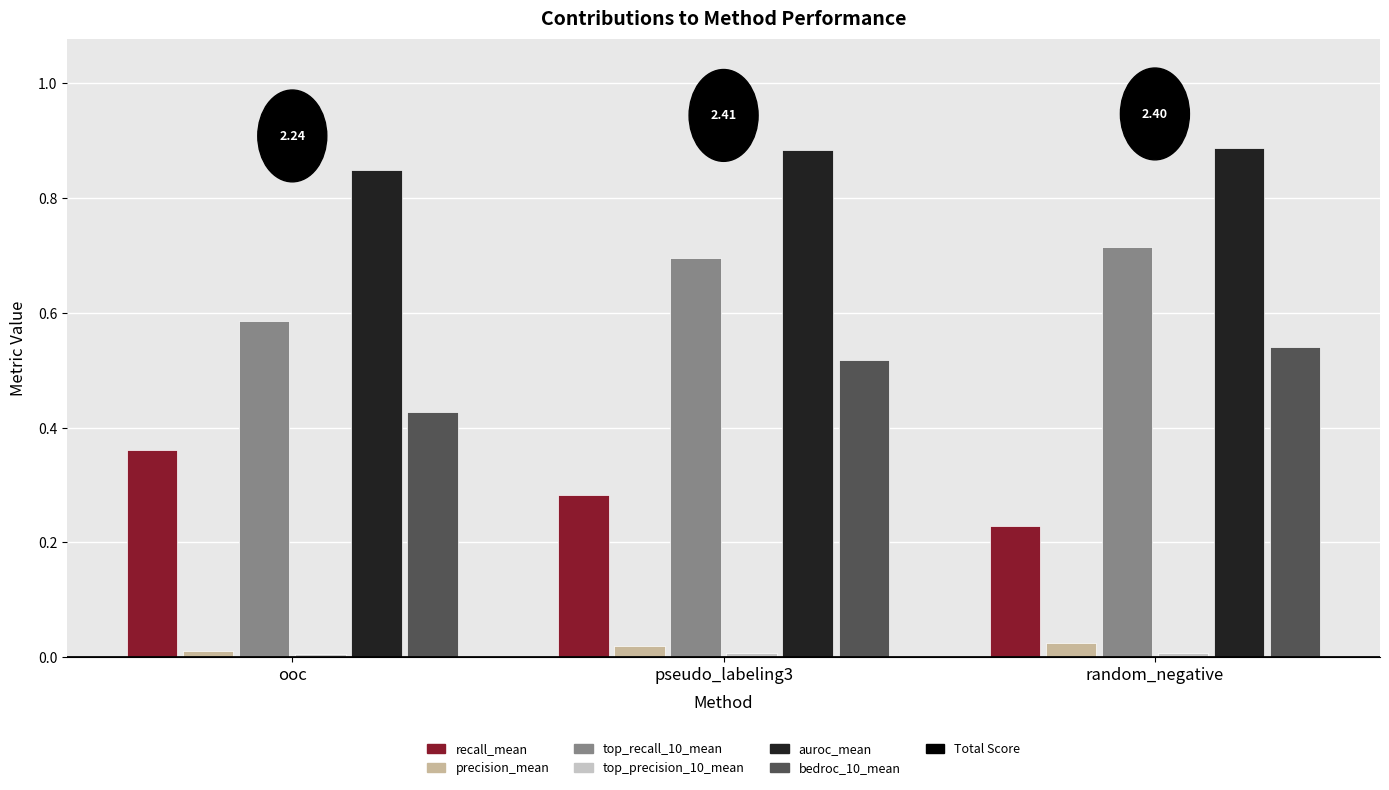

What is the label of the 2nd bar from the right?

pseudo_labeling3